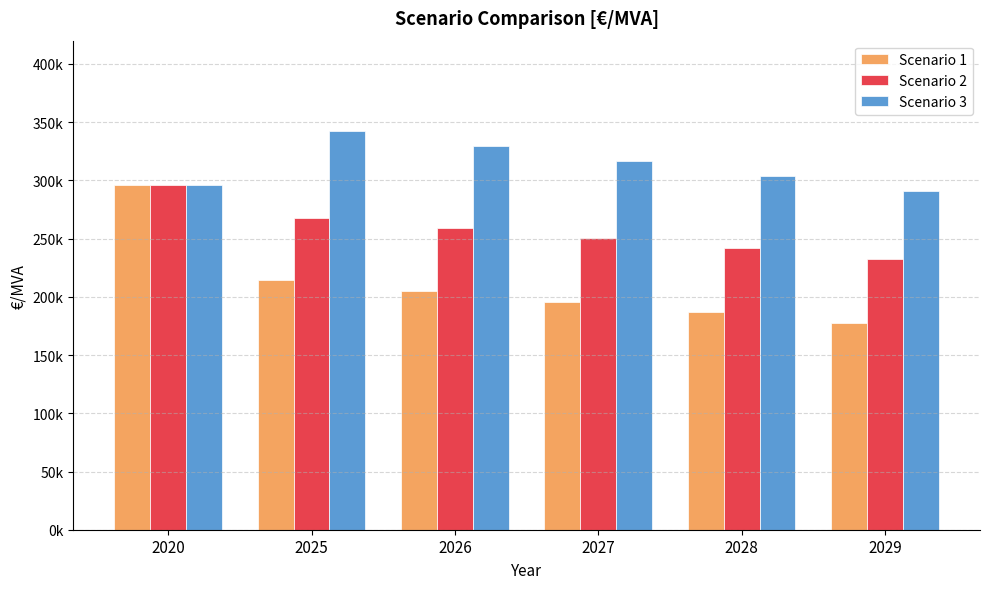

Does the chart contain stacked bars?

No